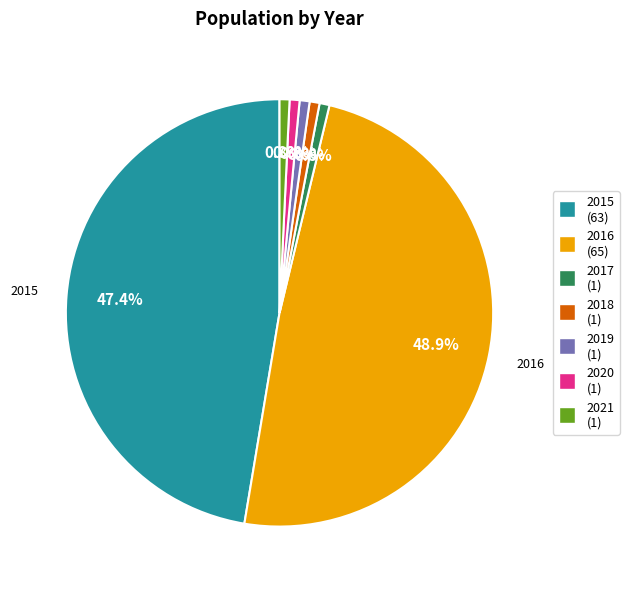

Does any single category account for the majority?

No